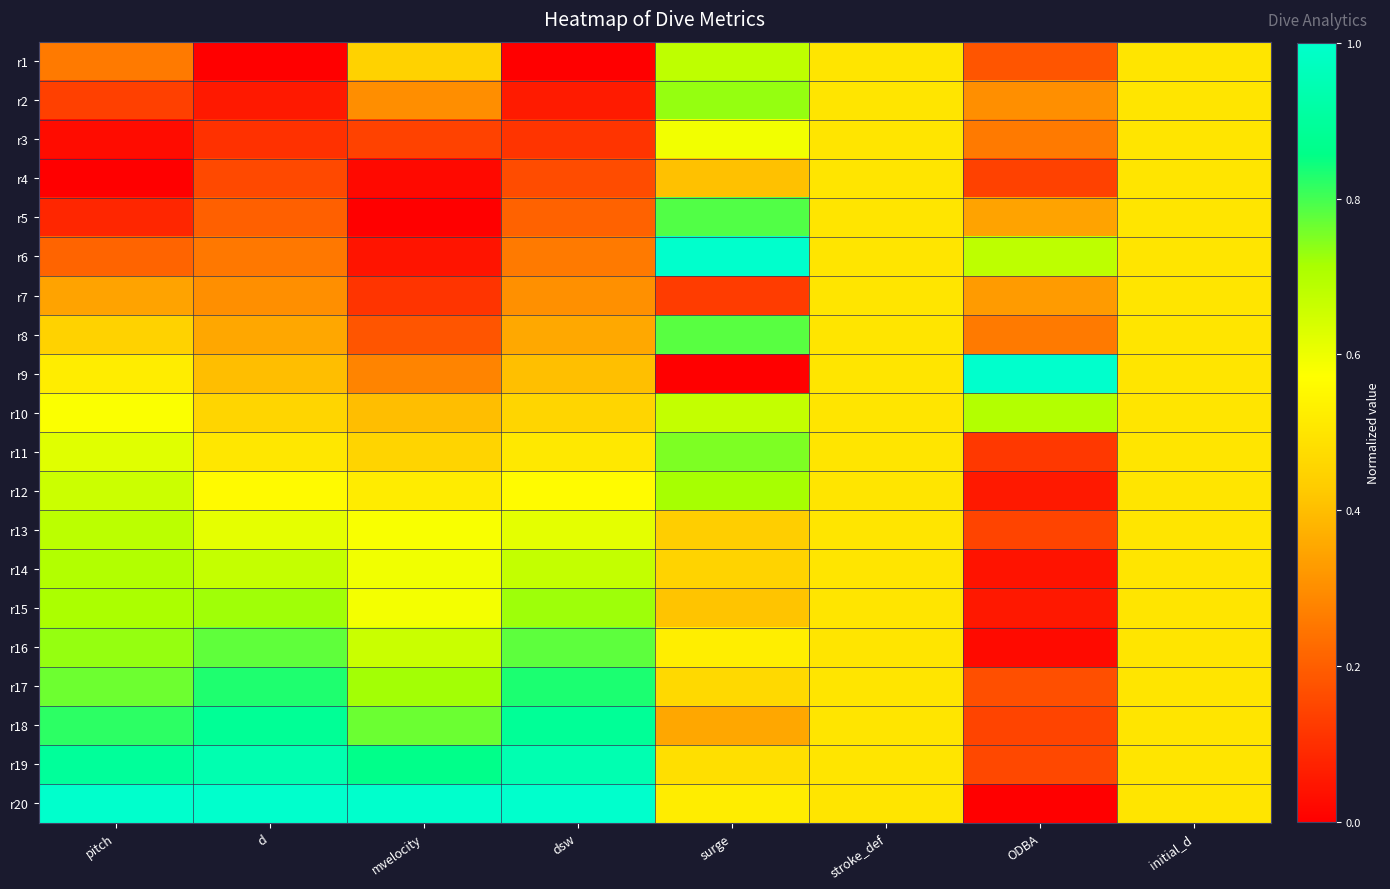

Reading right to left, transcribe all the data shown in this chart.

r1: initial_d=0.5	ODBA=0.2	stroke_def=0.5	surge=0.7	dsw=0.0	mvelocity=0.4	d=0.0	pitch=0.3
r2: initial_d=0.5	ODBA=0.3	stroke_def=0.5	surge=0.7	dsw=0.1	mvelocity=0.3	d=0.1	pitch=0.1
r3: initial_d=0.5	ODBA=0.3	stroke_def=0.5	surge=0.6	dsw=0.1	mvelocity=0.1	d=0.1	pitch=0.0
r4: initial_d=0.5	ODBA=0.1	stroke_def=0.5	surge=0.4	dsw=0.2	mvelocity=0.0	d=0.2	pitch=0.0
r5: initial_d=0.5	ODBA=0.3	stroke_def=0.5	surge=0.8	dsw=0.2	mvelocity=0.0	d=0.2	pitch=0.1
r6: initial_d=0.5	ODBA=0.7	stroke_def=0.5	surge=1.0	dsw=0.3	mvelocity=0.0	d=0.3	pitch=0.2
r7: initial_d=0.5	ODBA=0.3	stroke_def=0.5	surge=0.1	dsw=0.3	mvelocity=0.1	d=0.3	pitch=0.3
r8: initial_d=0.5	ODBA=0.3	stroke_def=0.5	surge=0.8	dsw=0.4	mvelocity=0.2	d=0.4	pitch=0.4
r9: initial_d=0.5	ODBA=1.0	stroke_def=0.5	surge=0.0	dsw=0.4	mvelocity=0.3	d=0.4	pitch=0.5
r10: initial_d=0.5	ODBA=0.7	stroke_def=0.5	surge=0.7	dsw=0.5	mvelocity=0.4	d=0.5	pitch=0.6
r11: initial_d=0.5	ODBA=0.1	stroke_def=0.5	surge=0.8	dsw=0.5	mvelocity=0.5	d=0.5	pitch=0.6
r12: initial_d=0.5	ODBA=0.1	stroke_def=0.5	surge=0.7	dsw=0.6	mvelocity=0.5	d=0.6	pitch=0.7
r13: initial_d=0.5	ODBA=0.1	stroke_def=0.5	surge=0.4	dsw=0.6	mvelocity=0.6	d=0.6	pitch=0.7
r14: initial_d=0.5	ODBA=0.0	stroke_def=0.5	surge=0.5	dsw=0.7	mvelocity=0.6	d=0.7	pitch=0.7
r15: initial_d=0.5	ODBA=0.1	stroke_def=0.5	surge=0.4	dsw=0.7	mvelocity=0.6	d=0.7	pitch=0.7
r16: initial_d=0.5	ODBA=0.0	stroke_def=0.5	surge=0.5	dsw=0.8	mvelocity=0.7	d=0.8	pitch=0.7
r17: initial_d=0.5	ODBA=0.2	stroke_def=0.5	surge=0.5	dsw=0.8	mvelocity=0.7	d=0.8	pitch=0.8
r18: initial_d=0.5	ODBA=0.1	stroke_def=0.5	surge=0.4	dsw=0.9	mvelocity=0.8	d=0.9	pitch=0.8
r19: initial_d=0.5	ODBA=0.2	stroke_def=0.5	surge=0.5	dsw=0.9	mvelocity=0.9	d=0.9	pitch=0.9
r20: initial_d=0.5	ODBA=0.0	stroke_def=0.5	surge=0.5	dsw=1.0	mvelocity=1.0	d=1.0	pitch=1.0